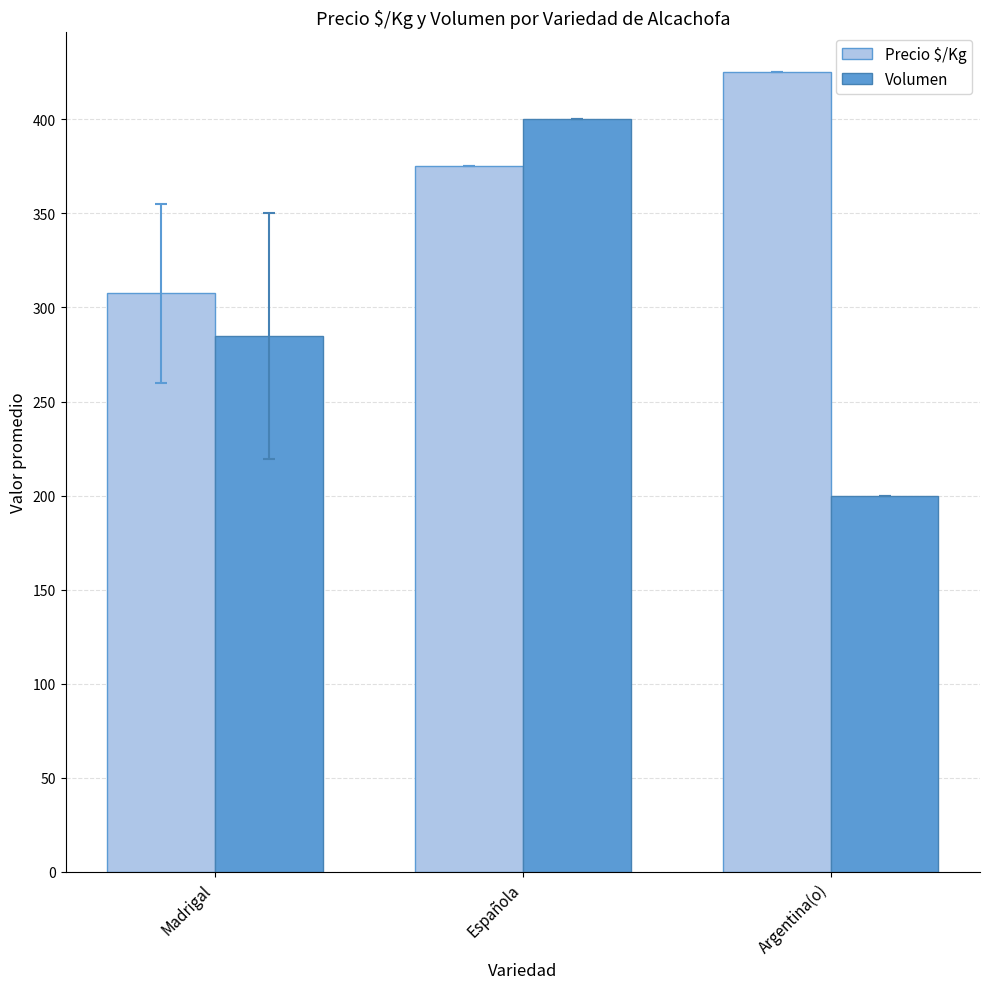

What is the sum of all Volumen values?

884.7